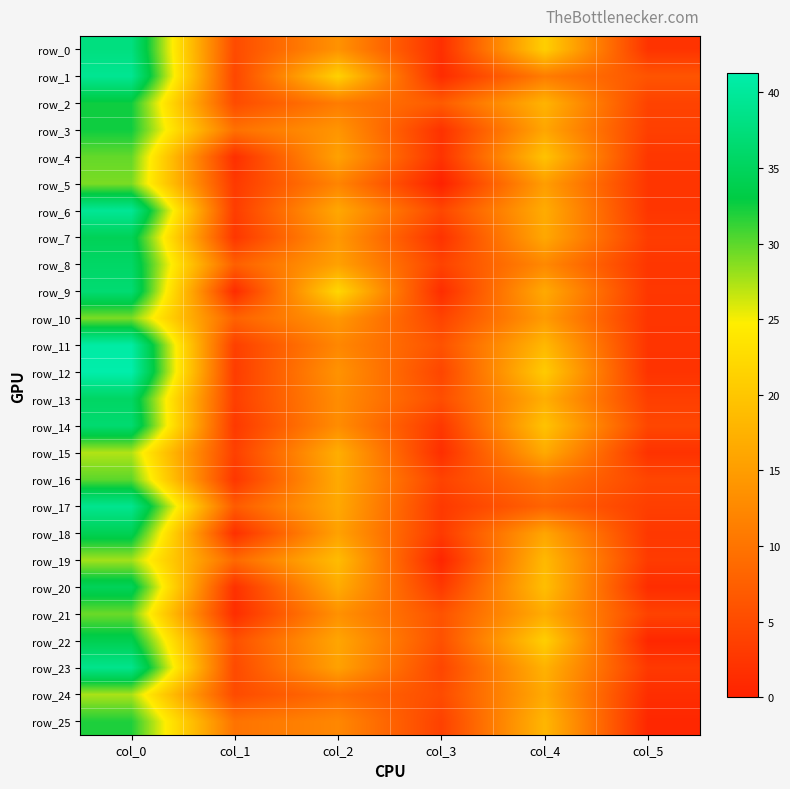

At how many categories does at least one series exceed 9?

4